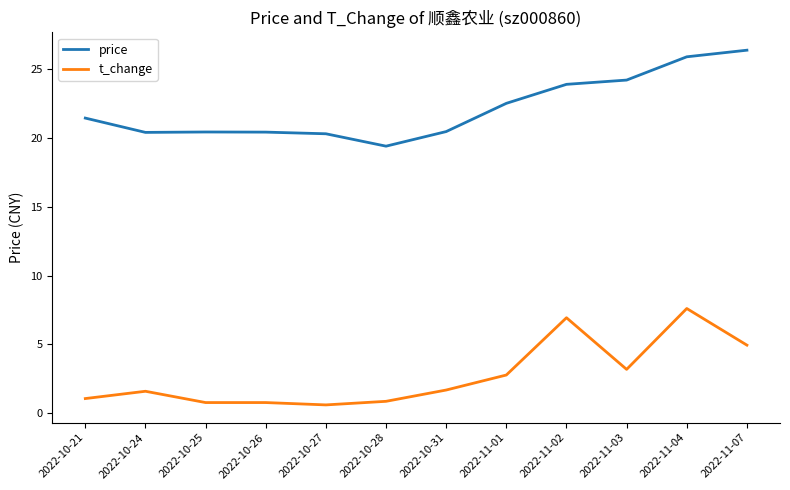

Which label corresponds to the largest value in the chart?

2022-11-07